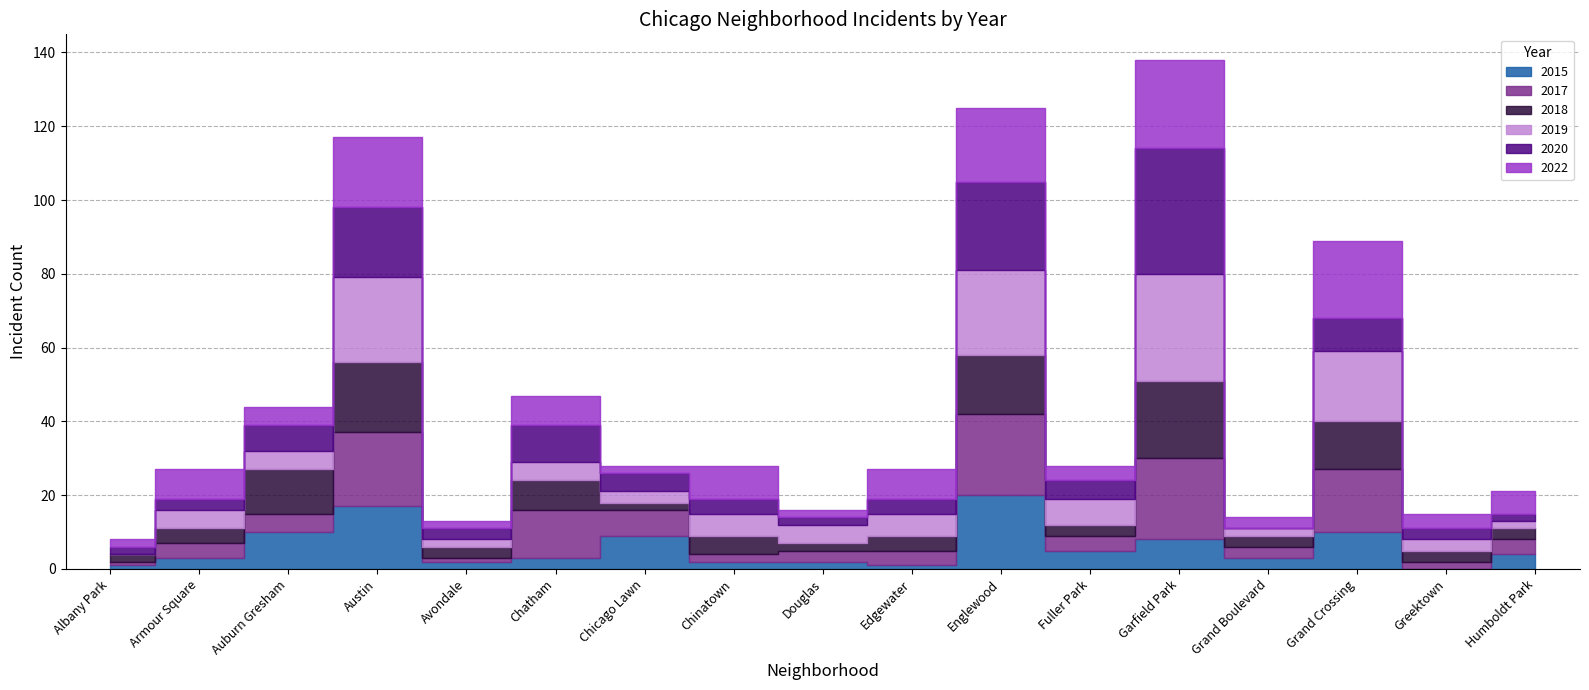

Which series has the largest total across all categories?

2022